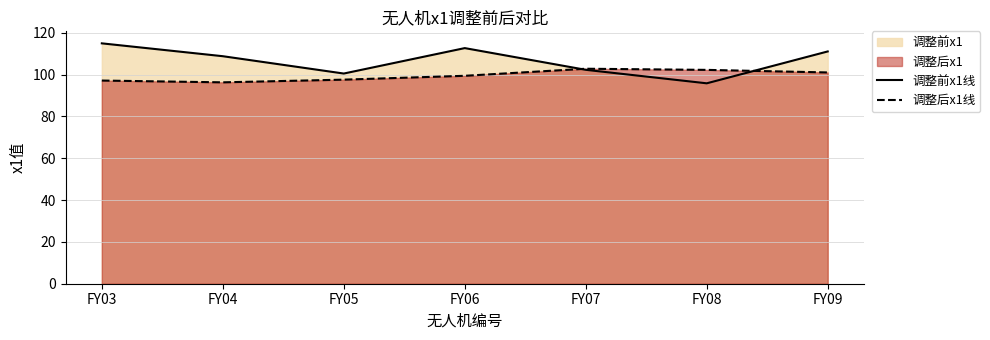

Between FY03 and FY07, which is larger?

FY03